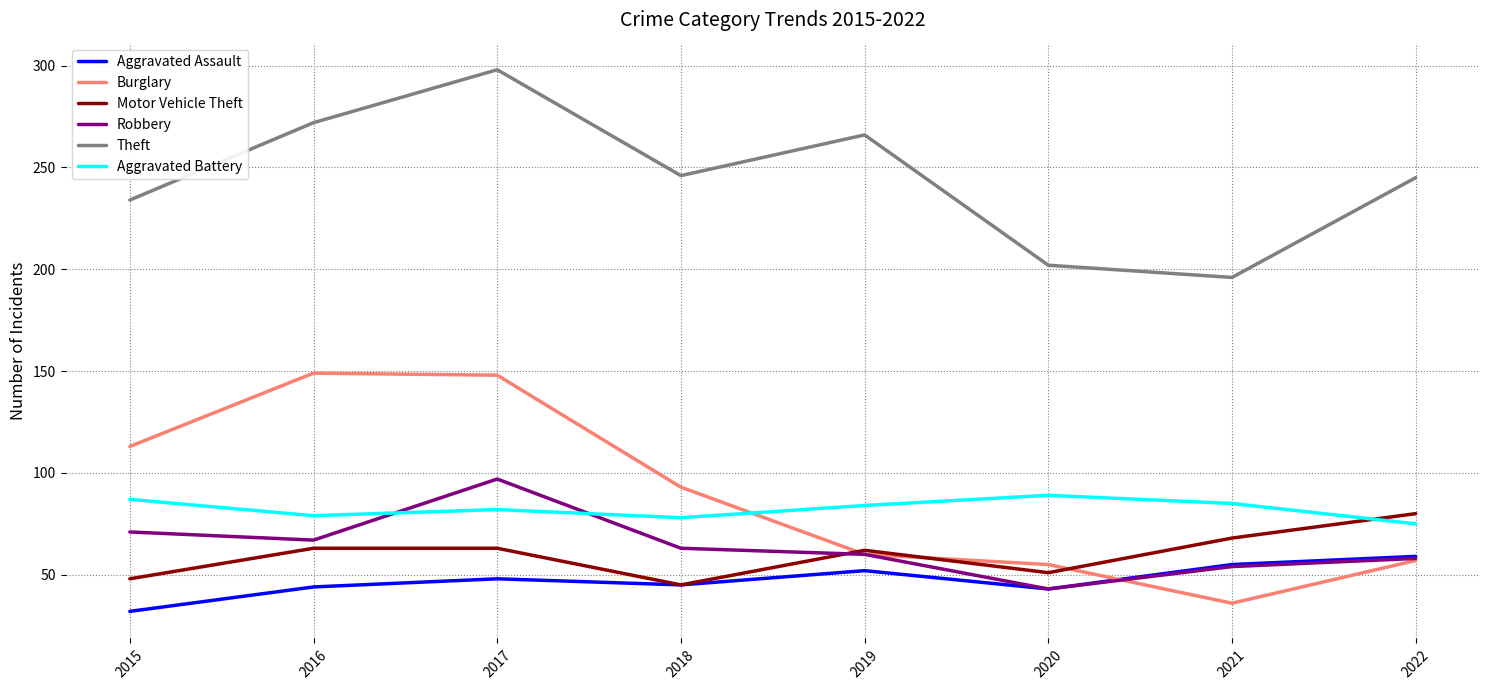

Between 2018 and 2020, which series saw the biggest shift?

Theft